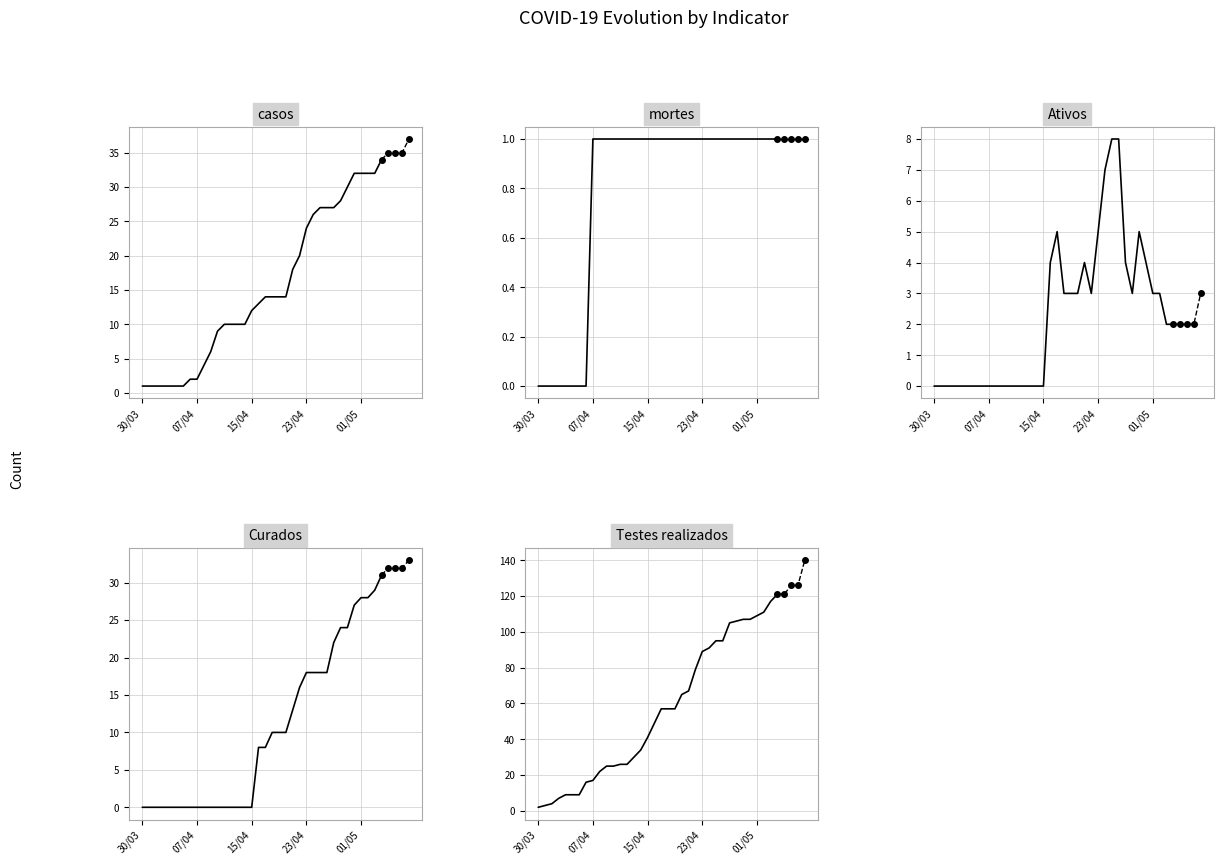

What are all the series names shown in the legend?

casos, mortes, Ativos, Curados, Testes realizados